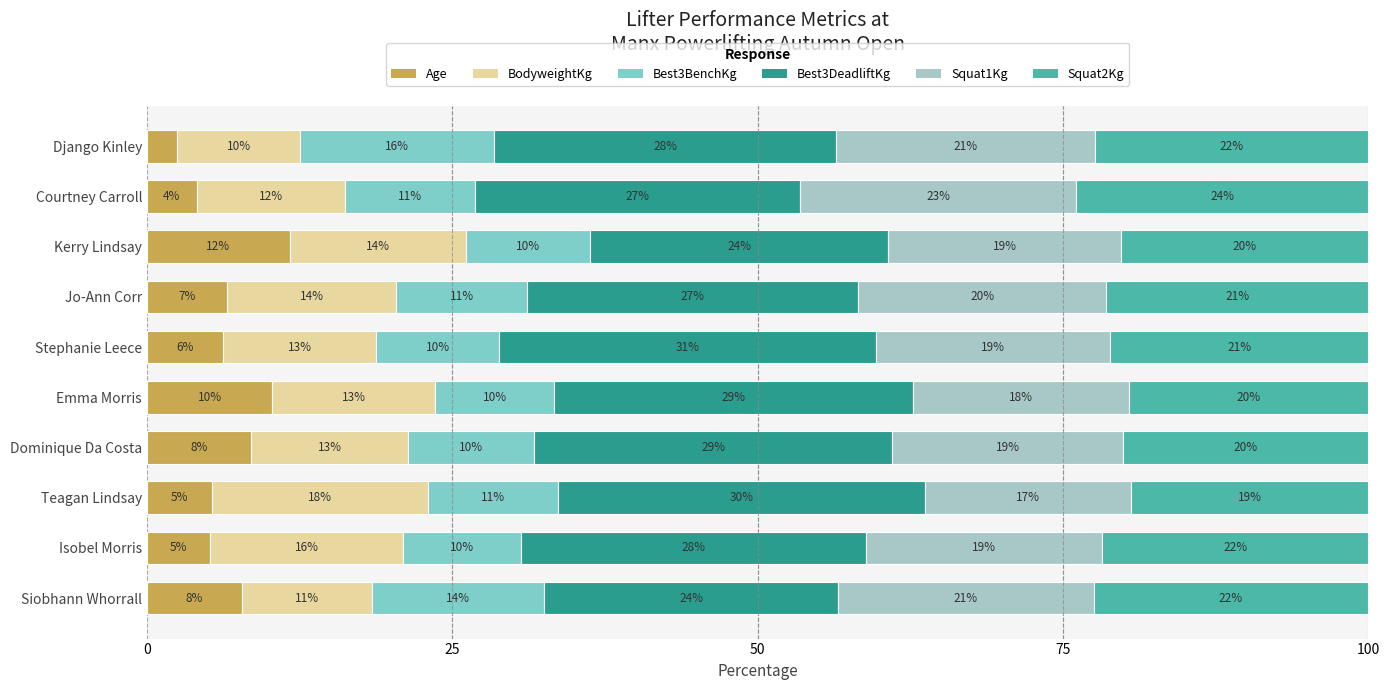

What is the difference between the maximum and minimum values in the BodyweightKg series?

7.6